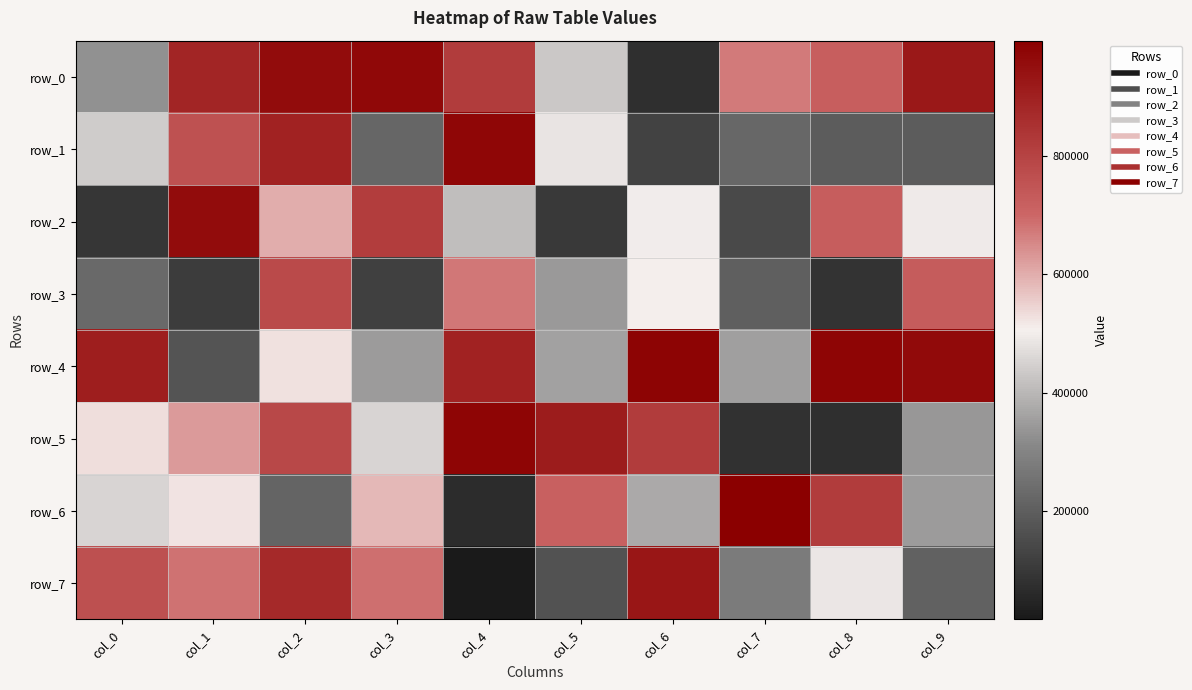

Is it true that row_4 equals 528782 at col_2?

True